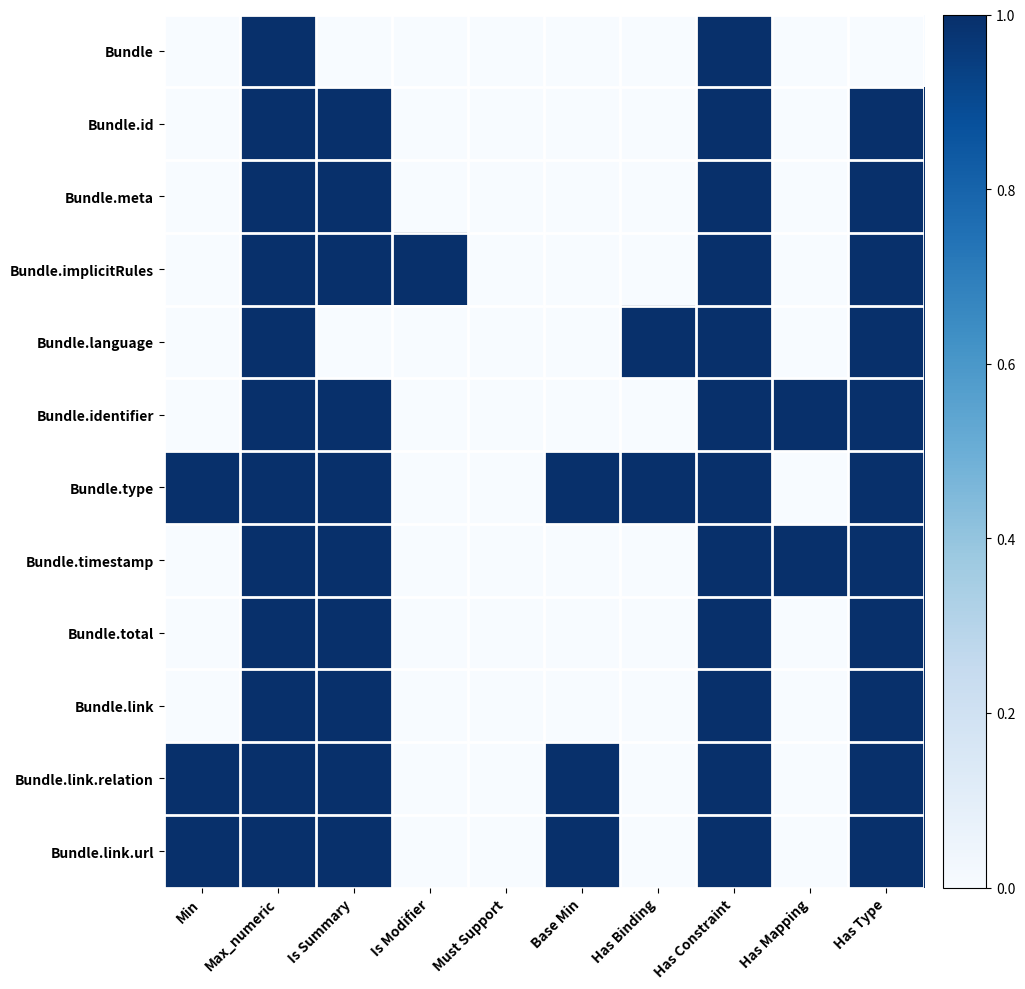

Reading left to right, transcribe all the data shown in this chart.

Bundle: Min=0	Max_numeric=1	Is Summary=0	Is Modifier=0	Must Support=0	Base Min=0	Has Binding=0	Has Constraint=1	Has Mapping=0	Has Type=0
Bundle.id: Min=0	Max_numeric=1	Is Summary=1	Is Modifier=0	Must Support=0	Base Min=0	Has Binding=0	Has Constraint=1	Has Mapping=0	Has Type=1
Bundle.meta: Min=0	Max_numeric=1	Is Summary=1	Is Modifier=0	Must Support=0	Base Min=0	Has Binding=0	Has Constraint=1	Has Mapping=0	Has Type=1
Bundle.implicitRules: Min=0	Max_numeric=1	Is Summary=1	Is Modifier=1	Must Support=0	Base Min=0	Has Binding=0	Has Constraint=1	Has Mapping=0	Has Type=1
Bundle.language: Min=0	Max_numeric=1	Is Summary=0	Is Modifier=0	Must Support=0	Base Min=0	Has Binding=1	Has Constraint=1	Has Mapping=0	Has Type=1
Bundle.identifier: Min=0	Max_numeric=1	Is Summary=1	Is Modifier=0	Must Support=0	Base Min=0	Has Binding=0	Has Constraint=1	Has Mapping=1	Has Type=1
Bundle.type: Min=1	Max_numeric=1	Is Summary=1	Is Modifier=0	Must Support=0	Base Min=1	Has Binding=1	Has Constraint=1	Has Mapping=0	Has Type=1
Bundle.timestamp: Min=0	Max_numeric=1	Is Summary=1	Is Modifier=0	Must Support=0	Base Min=0	Has Binding=0	Has Constraint=1	Has Mapping=1	Has Type=1
Bundle.total: Min=0	Max_numeric=1	Is Summary=1	Is Modifier=0	Must Support=0	Base Min=0	Has Binding=0	Has Constraint=1	Has Mapping=0	Has Type=1
Bundle.link: Min=0	Max_numeric=1	Is Summary=1	Is Modifier=0	Must Support=0	Base Min=0	Has Binding=0	Has Constraint=1	Has Mapping=0	Has Type=1
Bundle.link.relation: Min=1	Max_numeric=1	Is Summary=1	Is Modifier=0	Must Support=0	Base Min=1	Has Binding=0	Has Constraint=1	Has Mapping=0	Has Type=1
Bundle.link.url: Min=1	Max_numeric=1	Is Summary=1	Is Modifier=0	Must Support=0	Base Min=1	Has Binding=0	Has Constraint=1	Has Mapping=0	Has Type=1